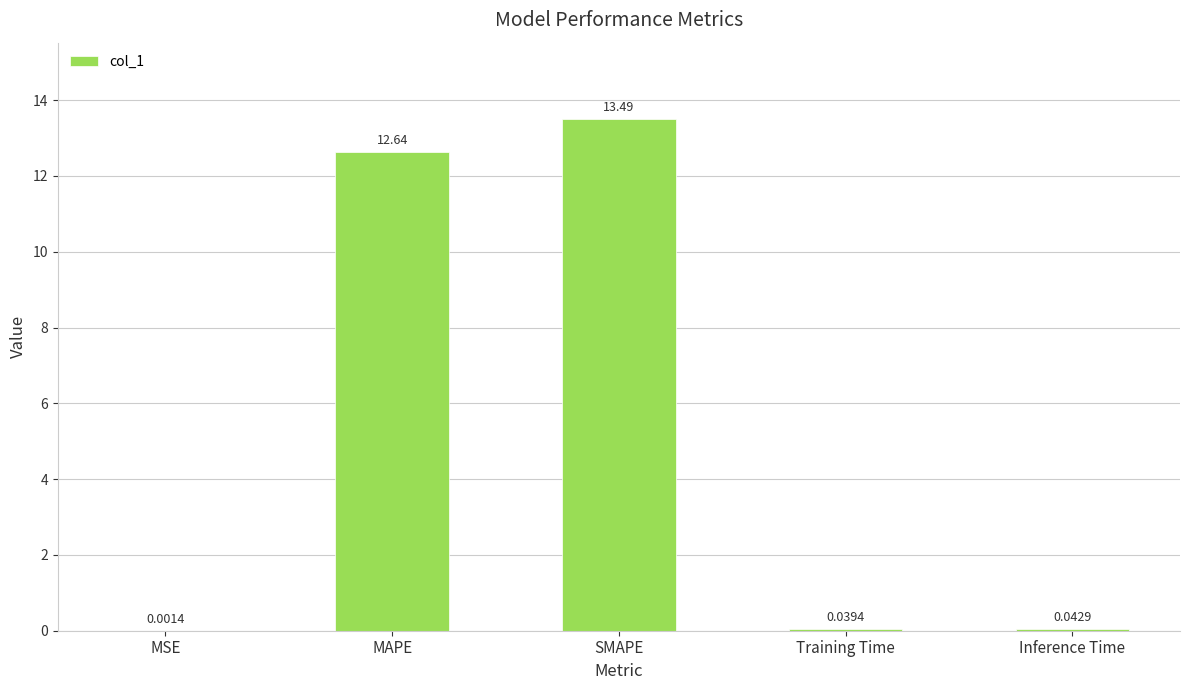

Which has a higher value, MAPE or Training Time?

MAPE